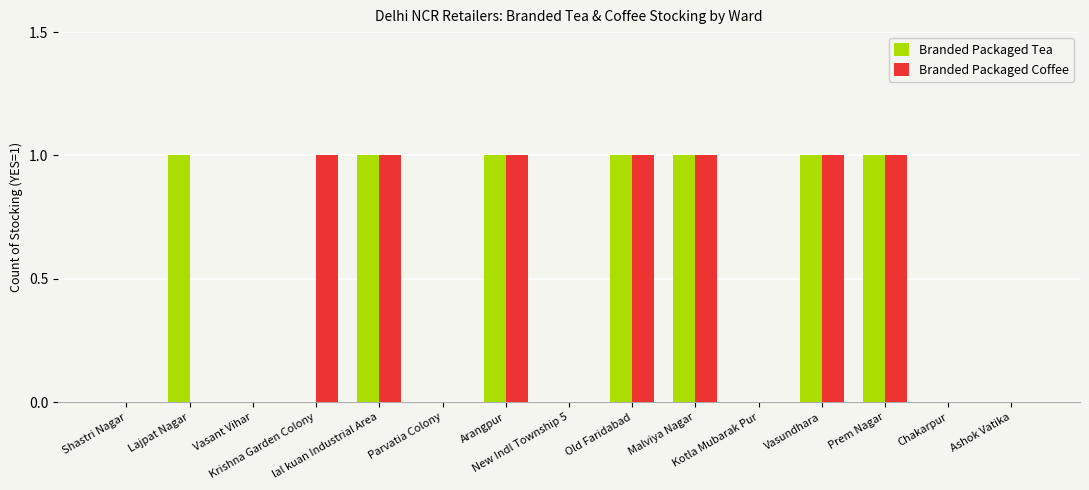

Reading left to right, extract all data points from this chart.

Branded Packaged Tea: Shastri Nagar=0	Lajpat Nagar=1	Vasant Vihar=0	Krishna Garden Colony=0	lal kuan Industrial Area=1	Parvatia Colony=0	Arangpur=1	New Indl Township 5=0	Old Faridabad=1	Malviya Nagar=1	Kotla Mubarak Pur=0	Vasundhara=1	Prem Nagar=1	Chakarpur=0	Ashok Vatika=0
Branded Packaged Coffee: Shastri Nagar=0	Lajpat Nagar=0	Vasant Vihar=0	Krishna Garden Colony=1	lal kuan Industrial Area=1	Parvatia Colony=0	Arangpur=1	New Indl Township 5=0	Old Faridabad=1	Malviya Nagar=1	Kotla Mubarak Pur=0	Vasundhara=1	Prem Nagar=1	Chakarpur=0	Ashok Vatika=0